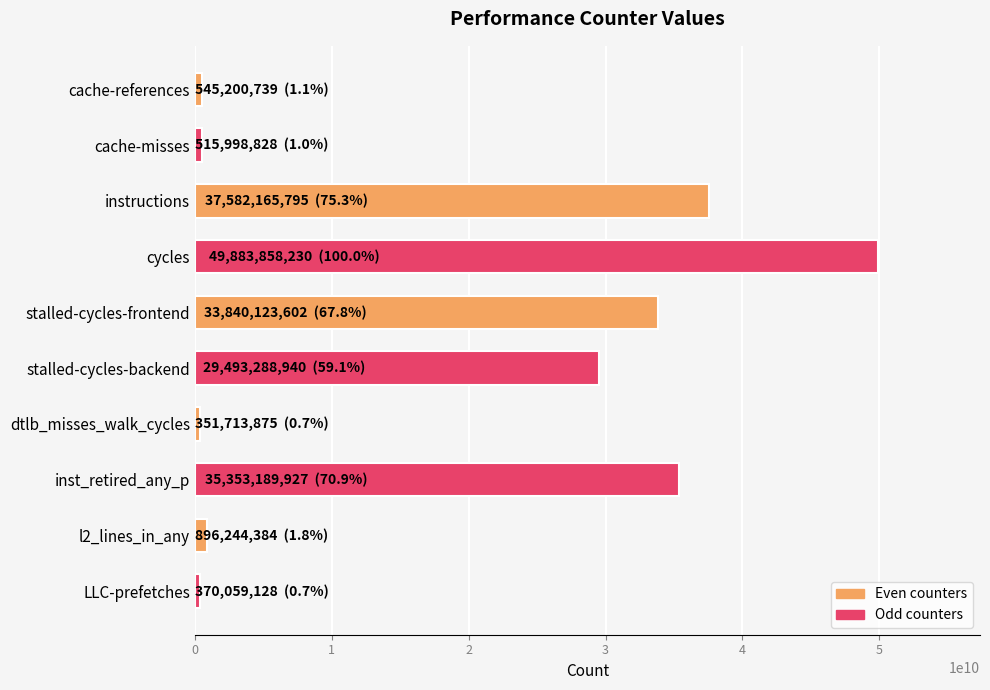

The chart shows a value of 35353189927 at inst_retired_any_p. True or false?

True